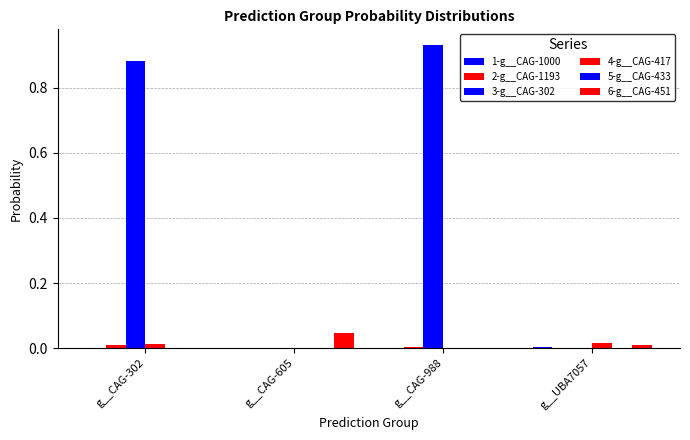

How many groups of bars are there?

4